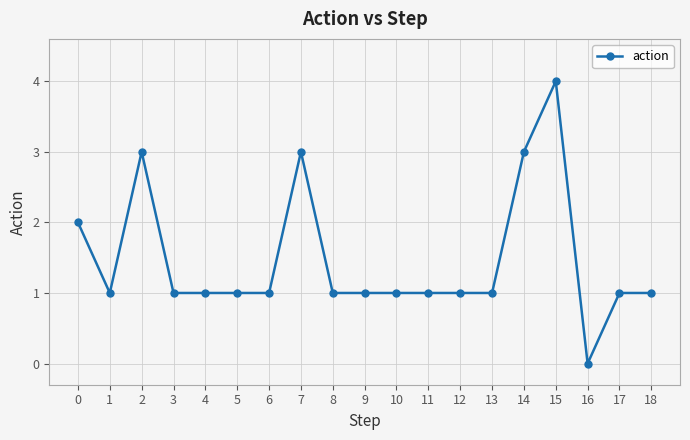

How many values are above zero?

18